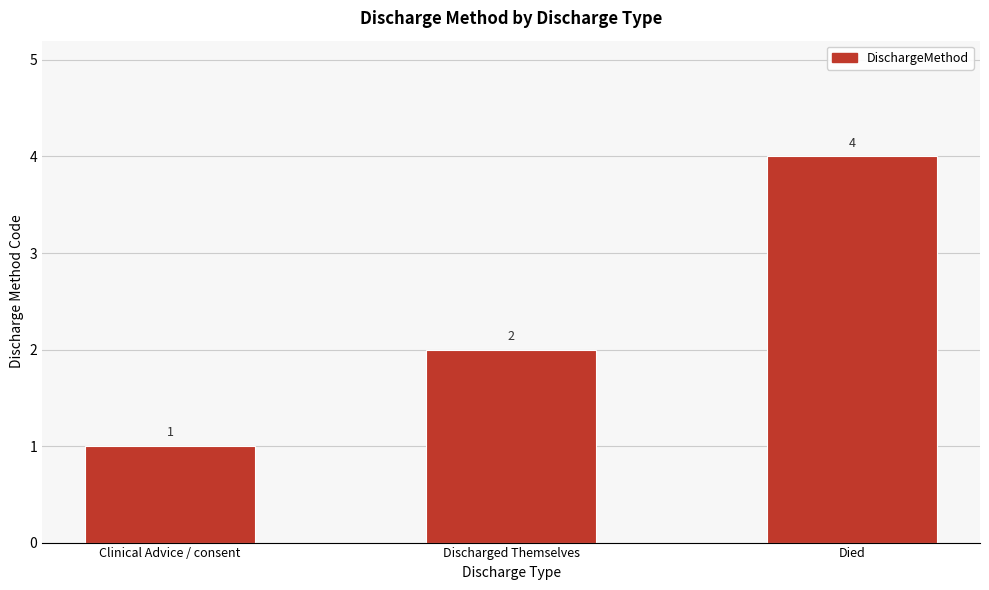

What is the difference between the second highest and minimum values?

1